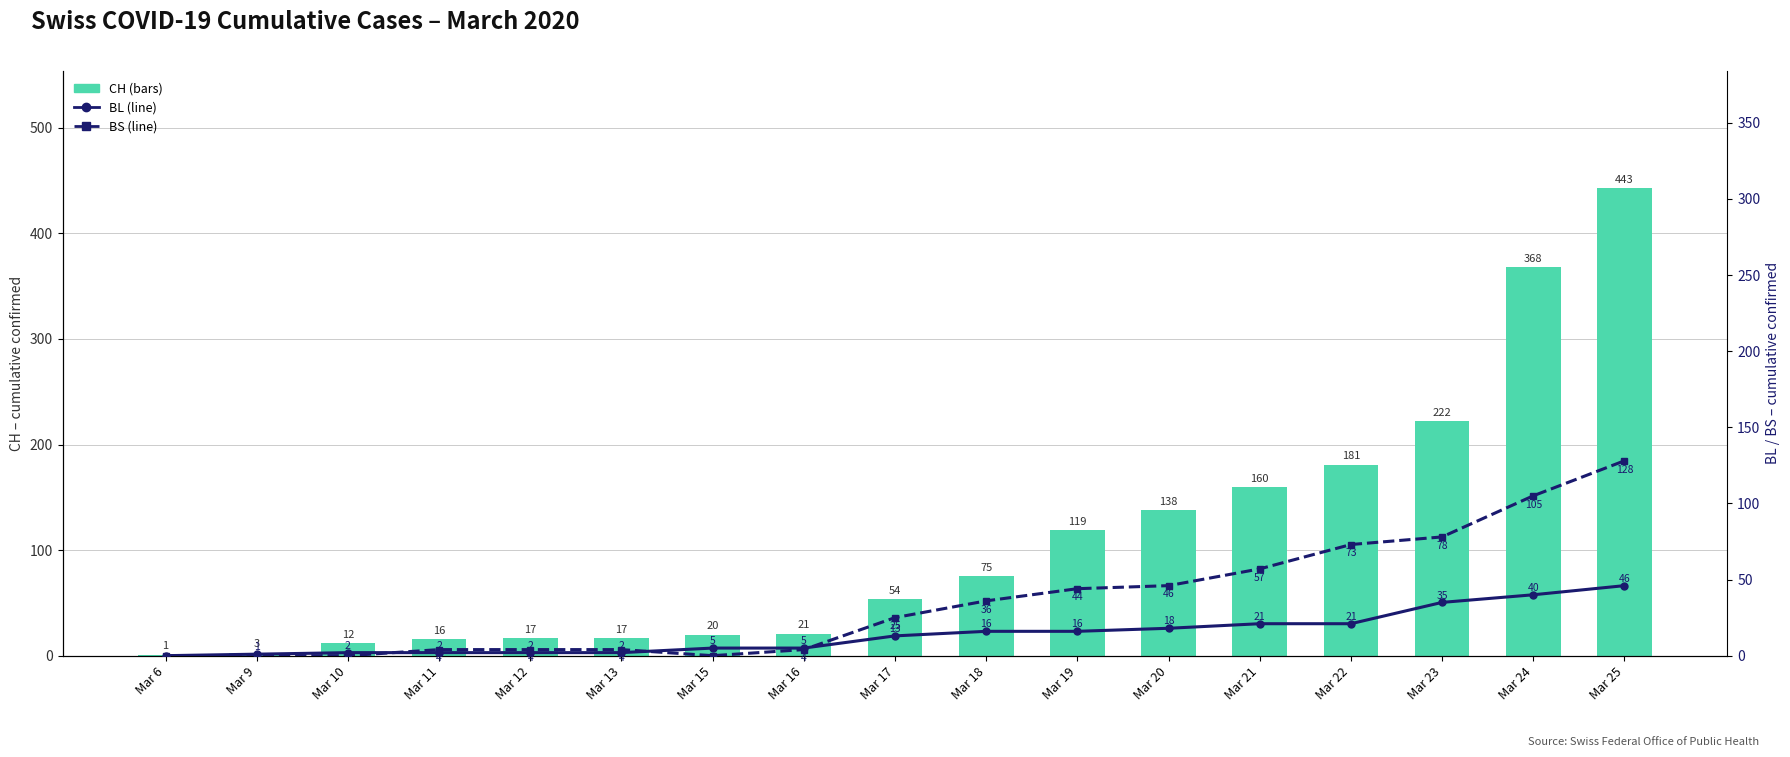

Between Mar 23 and Mar 9, which is larger?

Mar 23